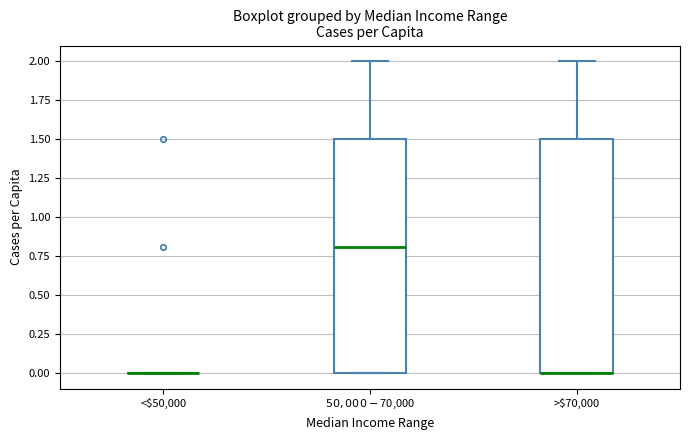

Reading left to right, read every box against the y-axis: the position of its median line, the range the box covers, and the ends of its whiskers. The values are not printed on the chart, so give them approximately, as read against the axis.

<$50,000: box collapsed to a line at 0.0, whiskers 0.0 to 0.0
$50,000-$70,000: median 0.8, box 0.0 to 1.5, whiskers 0.0 to 2.0
>$70,000: median 0.0 (drawn on the box's lower edge), box 0.0 to 1.5, whiskers 0.0 to 2.0